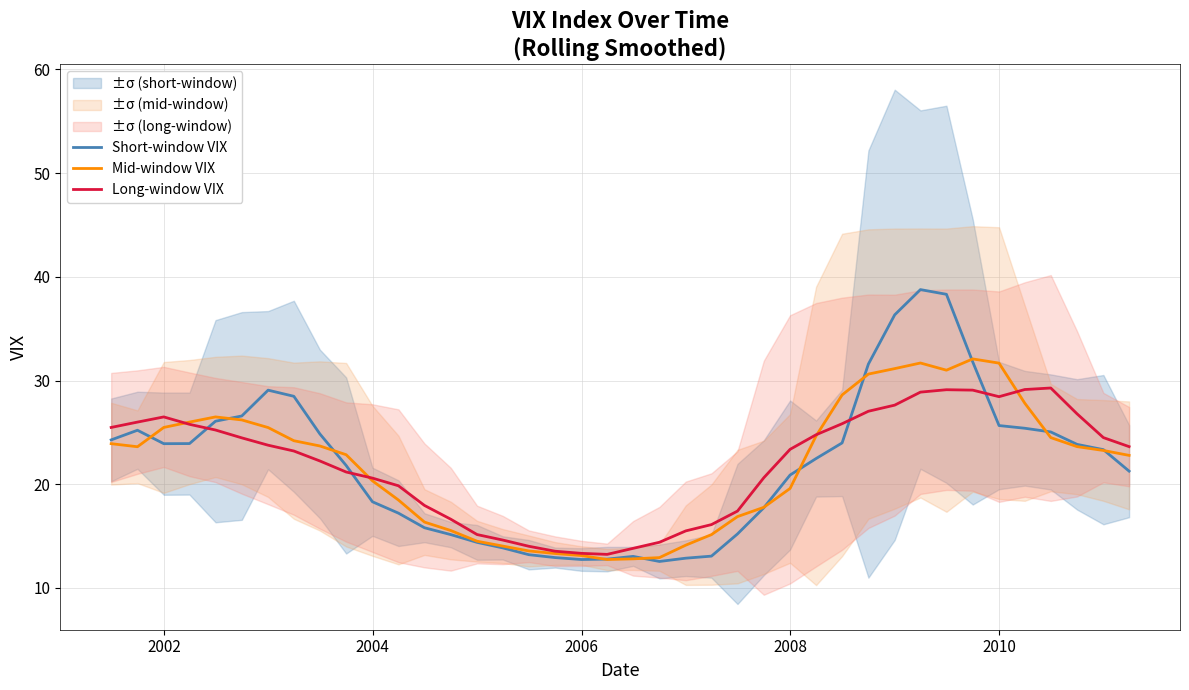

What is the average value of the Long-window VIX series?

22.0